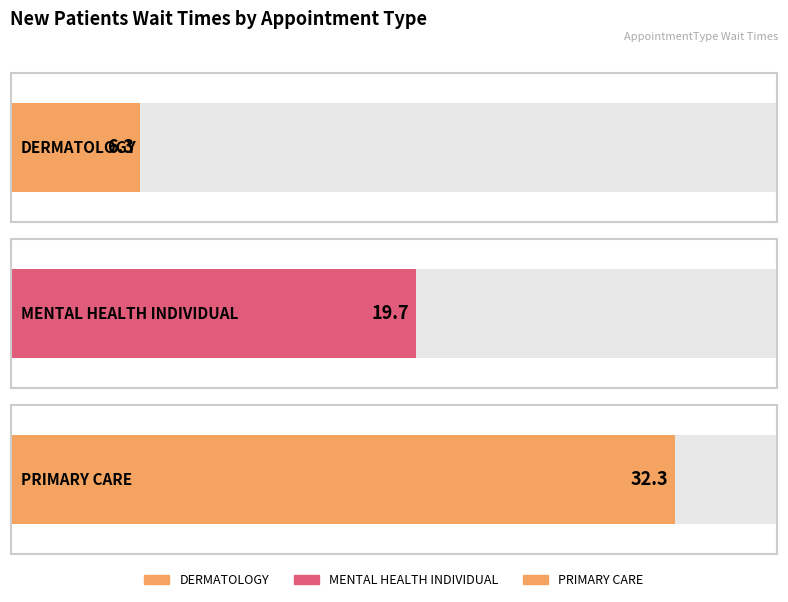

What is the difference between the values at MENTAL HEALTH INDIVIDUAL and DERMATOLOGY?

13.4